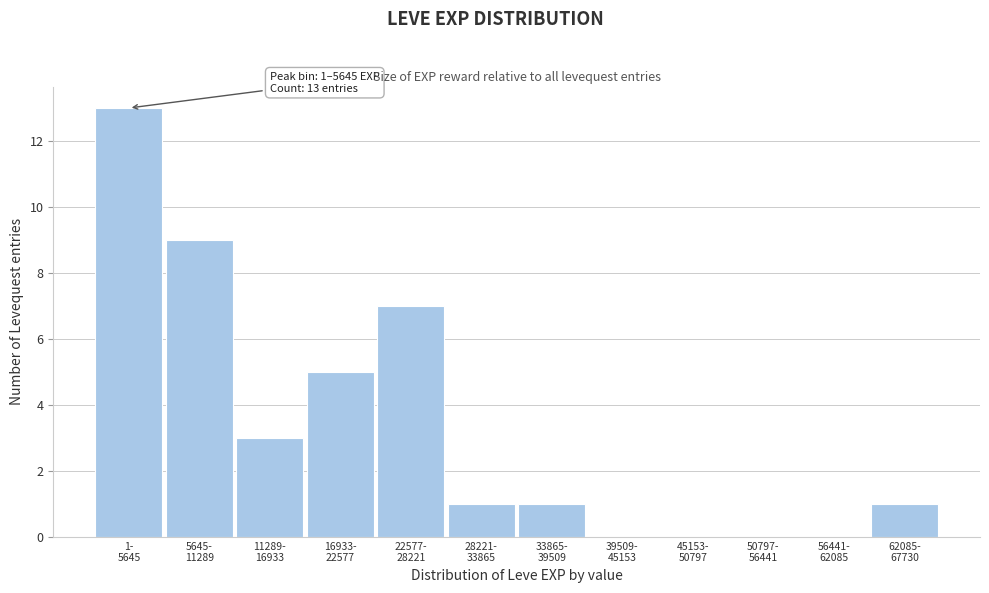

What is the maximum value shown in the chart?

13